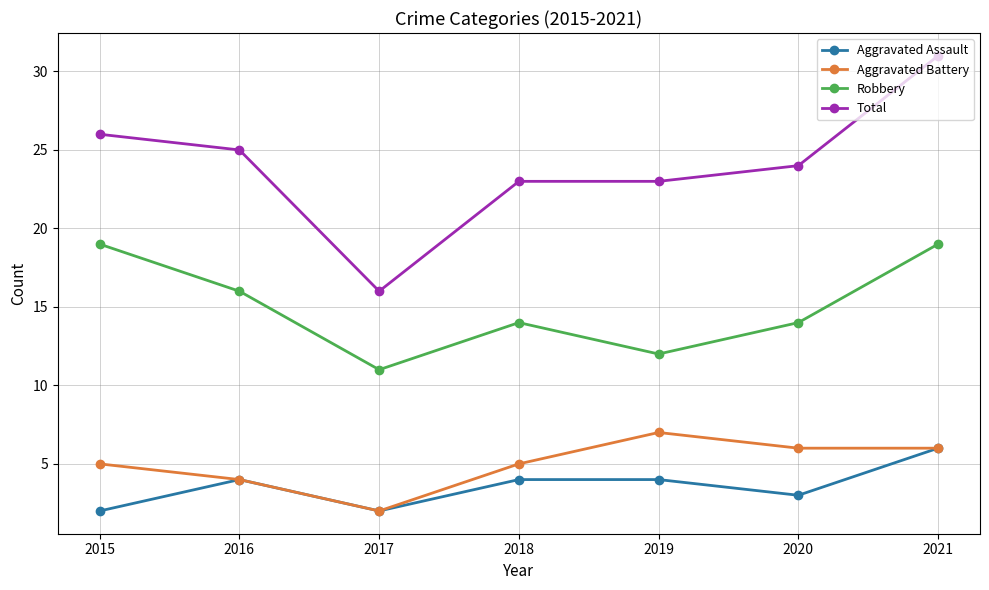

What is the difference between the Robbery values at 2017 and 2018?

3